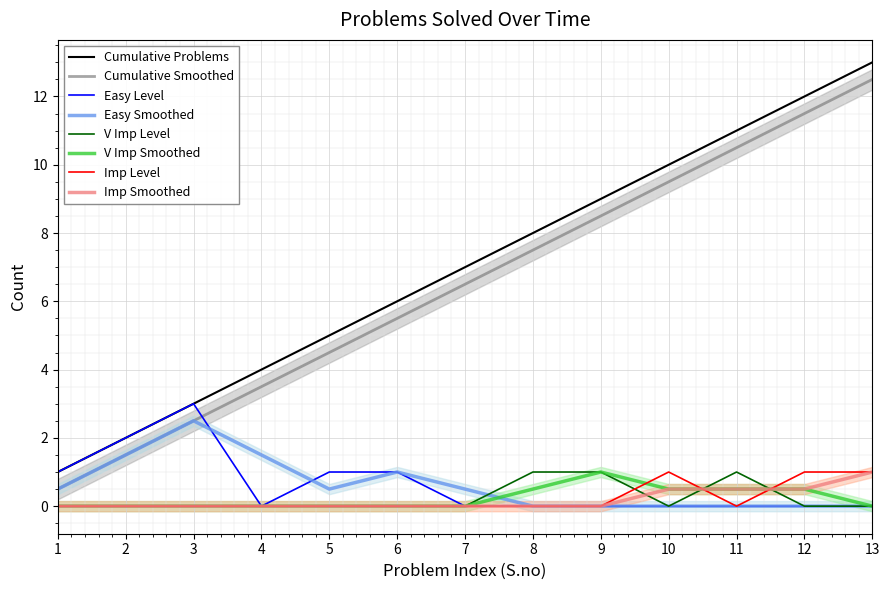

Reading left to right, list all the values displayed in this chart.

Cumulative Problems: 1=1	2=2	3=3	4=4	5=5	6=6	7=7	8=8	9=9	10=10	11=11	12=12	13=13
Easy Level: 1=1	2=2	3=3	4=0	5=1	6=1	7=0	8=0	9=0	10=0	11=0	12=0	13=0
V Imp Level: 1=0	2=0	3=0	4=0	5=0	6=0	7=0	8=1	9=1	10=0	11=1	12=0	13=0
Imp Level: 1=0	2=0	3=0	4=0	5=0	6=0	7=0	8=0	9=0	10=1	11=0	12=1	13=1